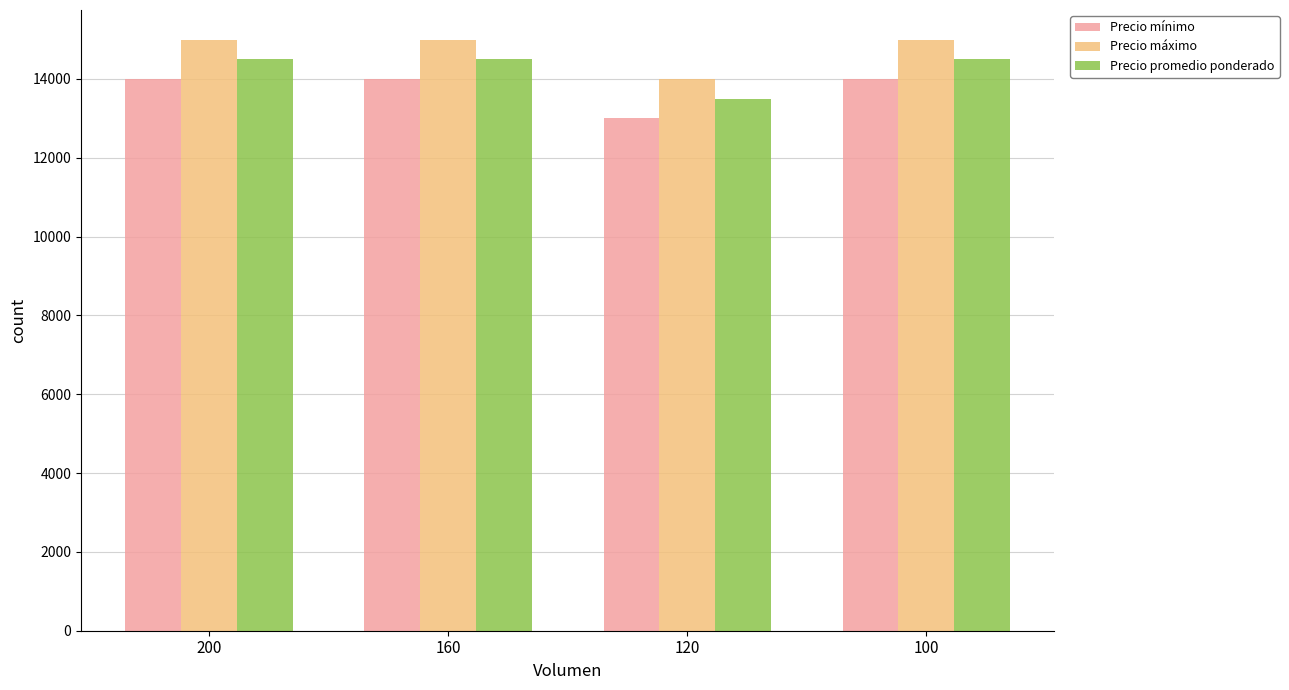

How many groups of bars are there?

4